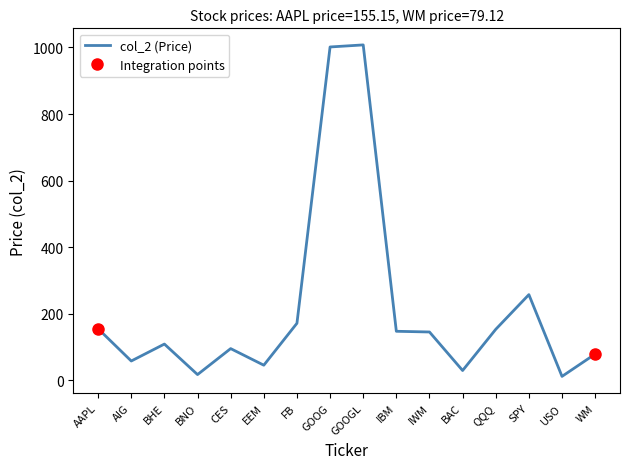

What is the difference between the values at AIG and SPY?

199.3